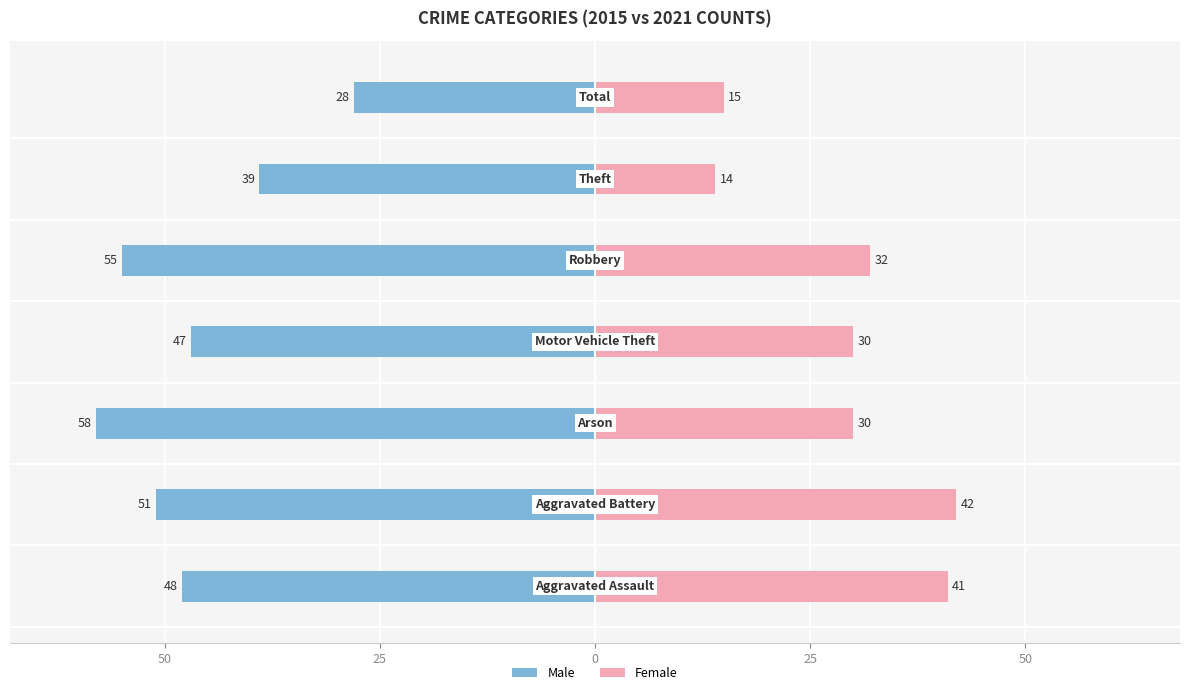

Which series has the widest spread of values?

Male